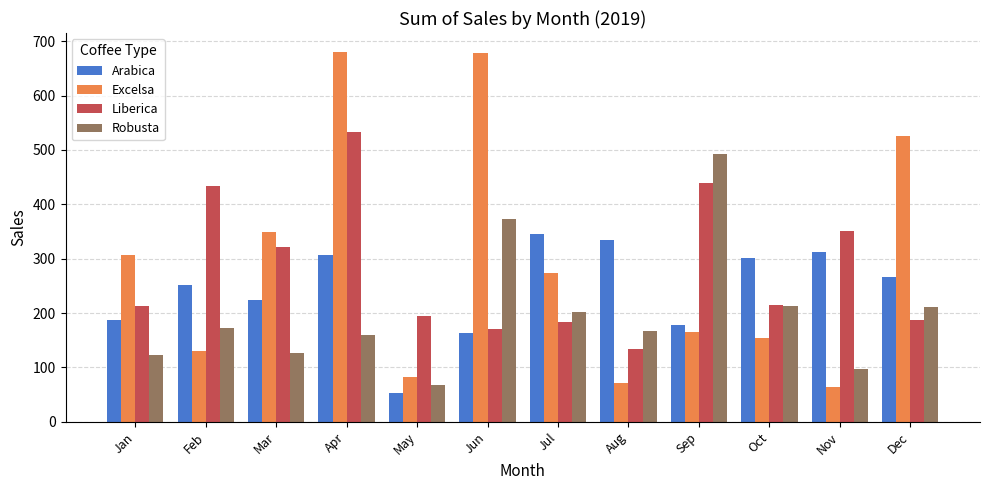

What is the difference between the second highest and second lowest values in the Excelsa series?

607.4